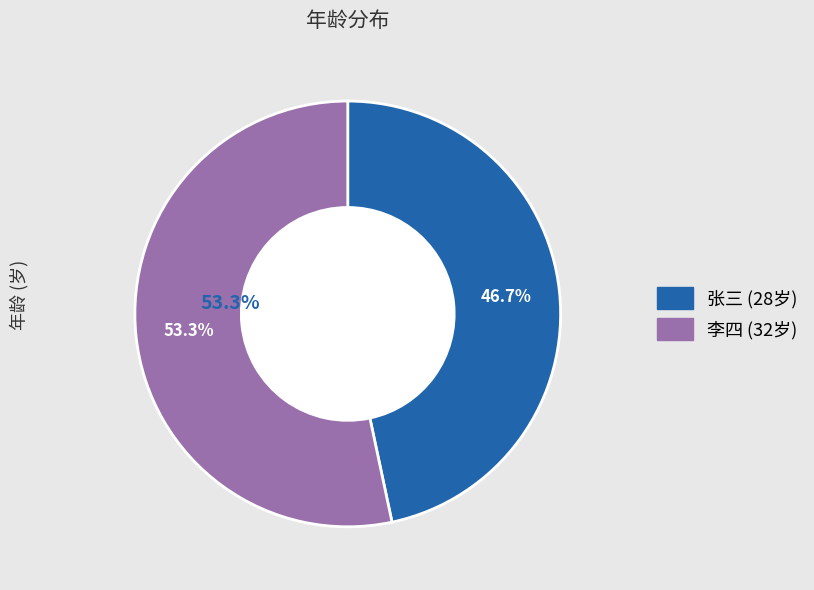

Rank the categories by value from lowest to highest.

张三, 李四